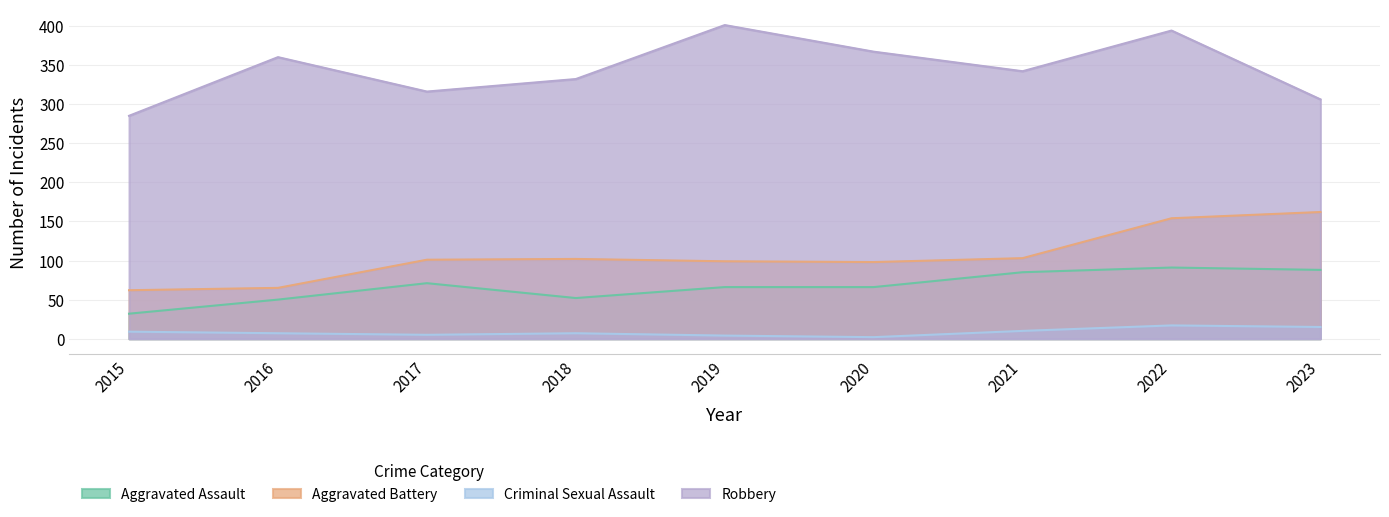

At which category is the sum across all series the highest?

2022